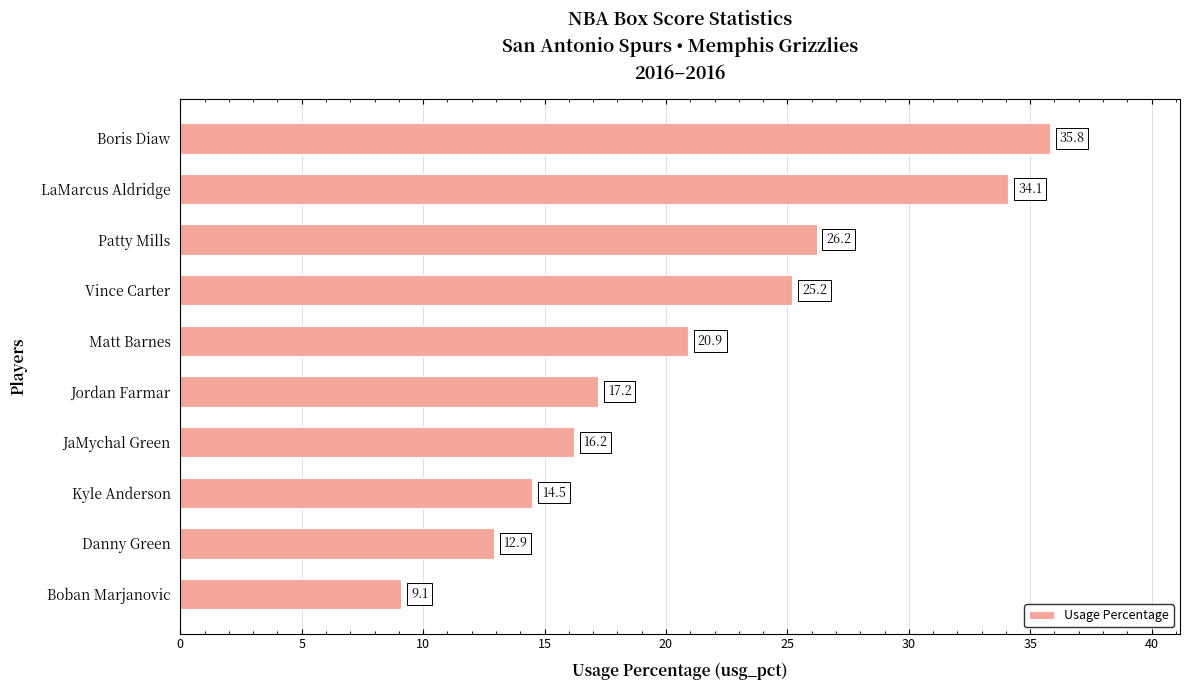

What is the average value?

21.2